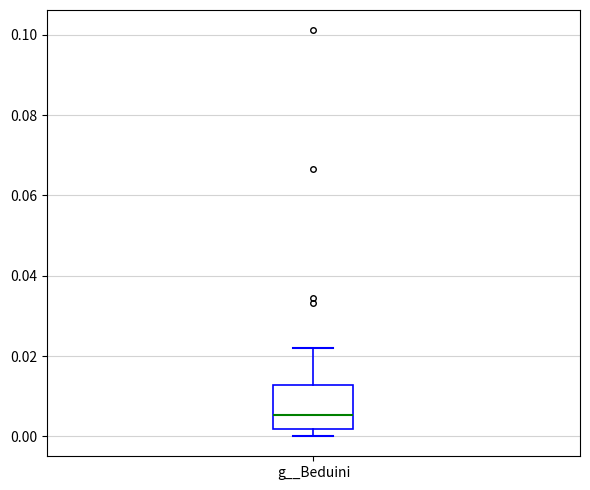

Read this box plot against the y-axis: the position of the median line, the range covered by the box, and the ends of both whiskers. The values are not printed on the chart, so give them approximately, as read against the axis.

median 0.006, box 0.002 to 0.012, whiskers 0.000 to 0.022